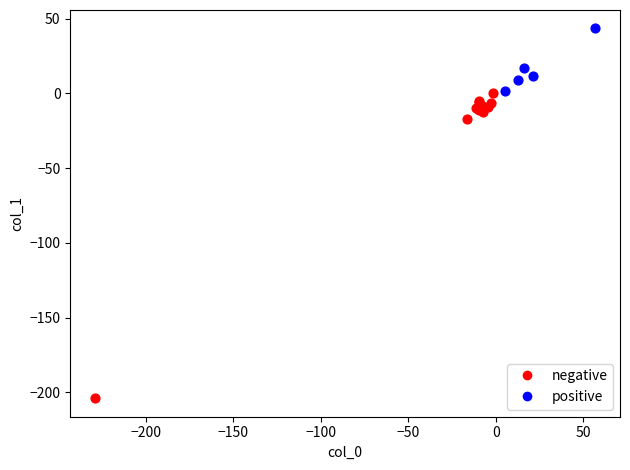

Which series has the largest Y range (max minus min)?

negative